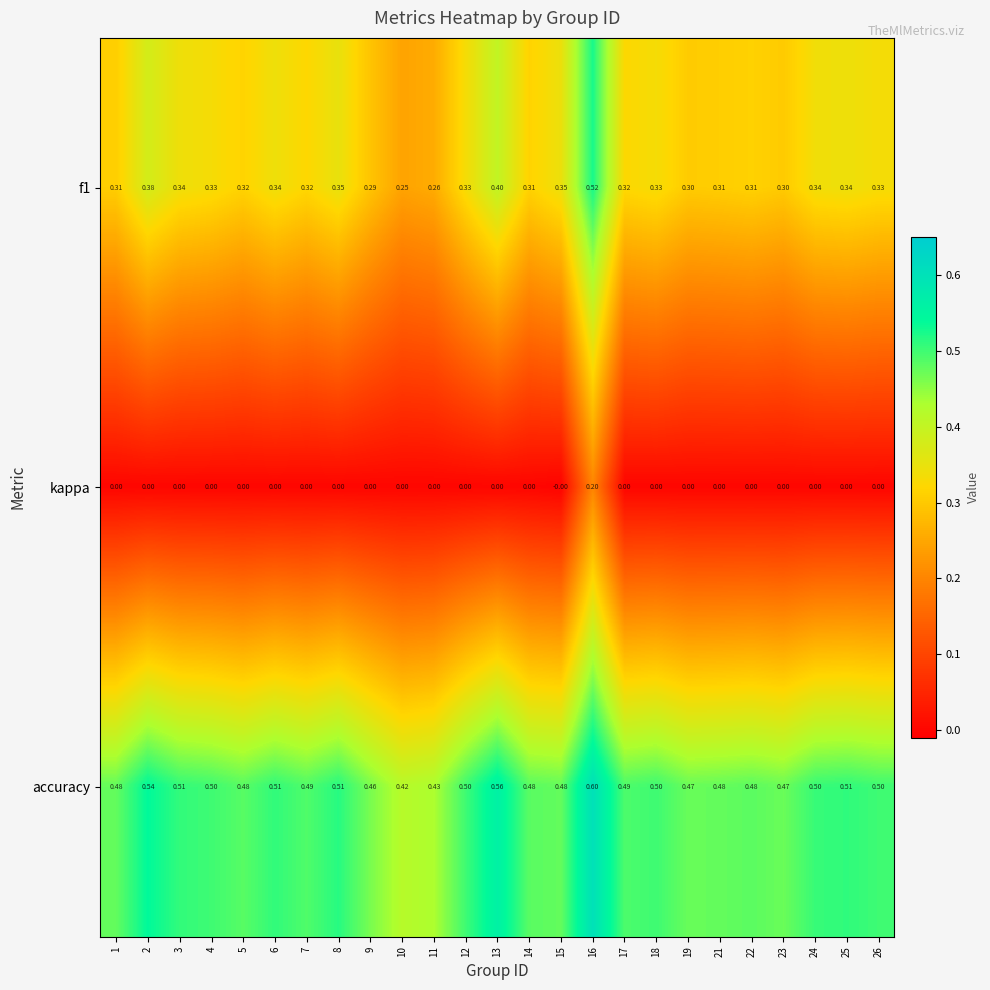

Is the value of accuracy at 21 greater than the value of f1 at 26?

Yes